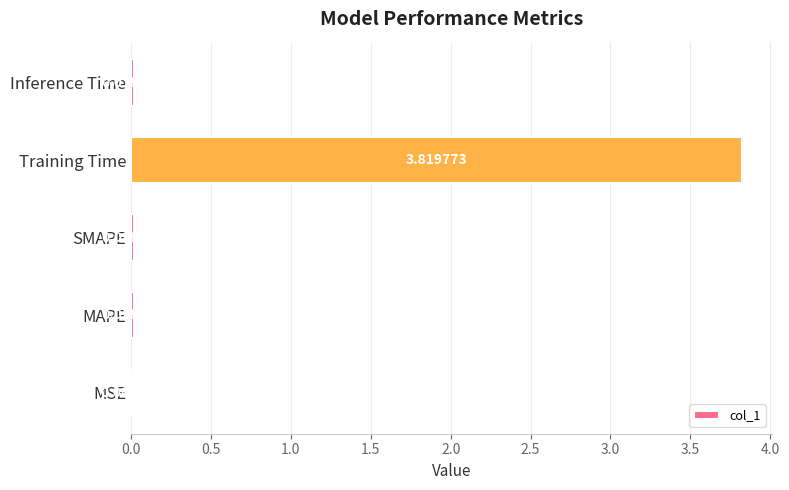

At which label is the value closest to 1?

Inference Time